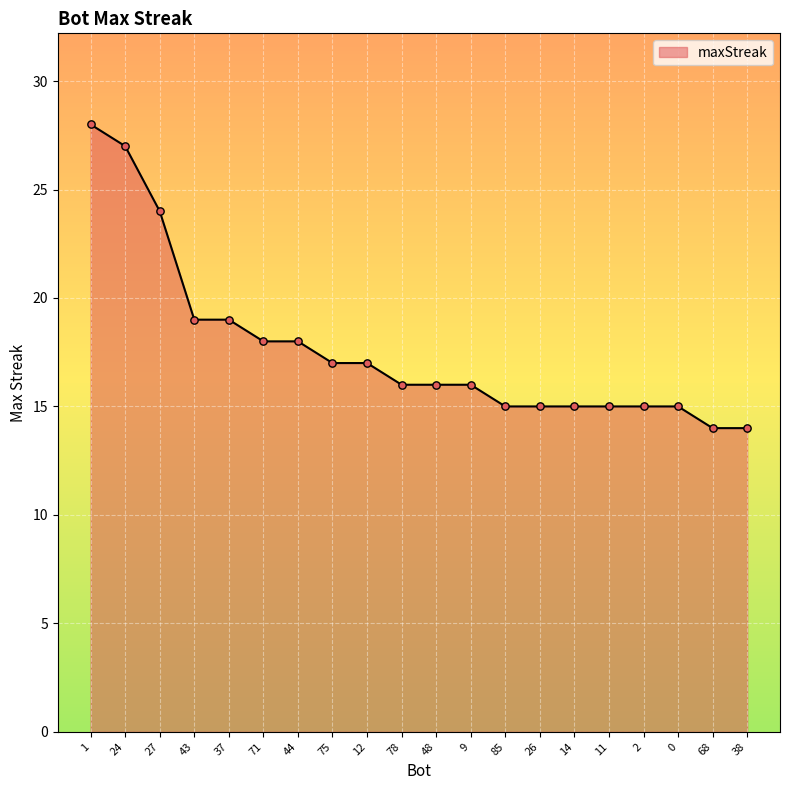

What is the change in value from 37 to 11?

-4